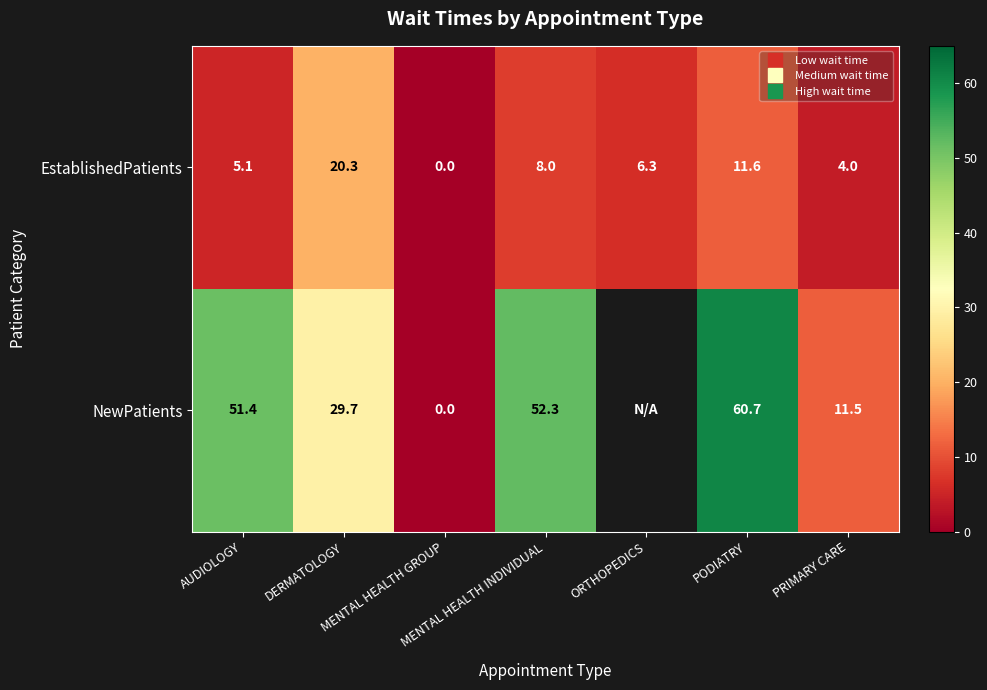

Count the number of categories in the chart.

7